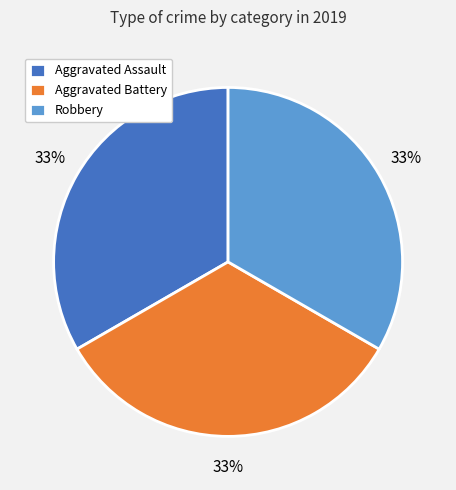

To the nearest percent, what is the combined percentage of Robbery and Aggravated Battery?

67%